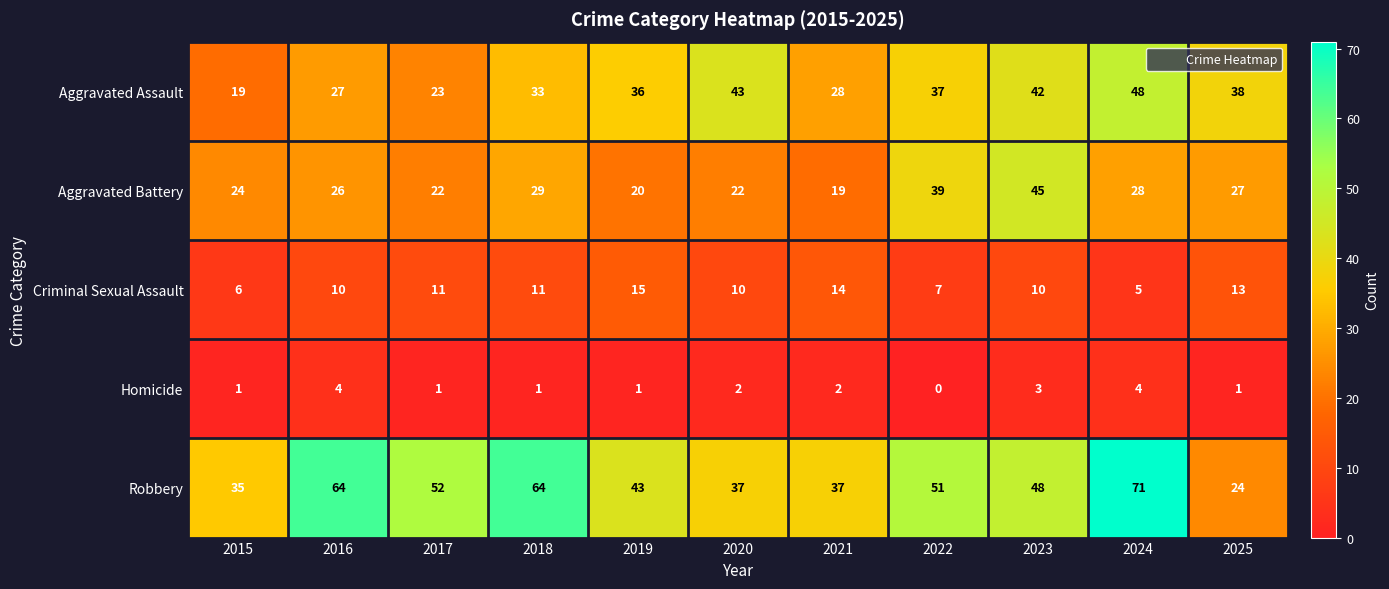

The Robbery series shows 37 at 2021. True or false?

True